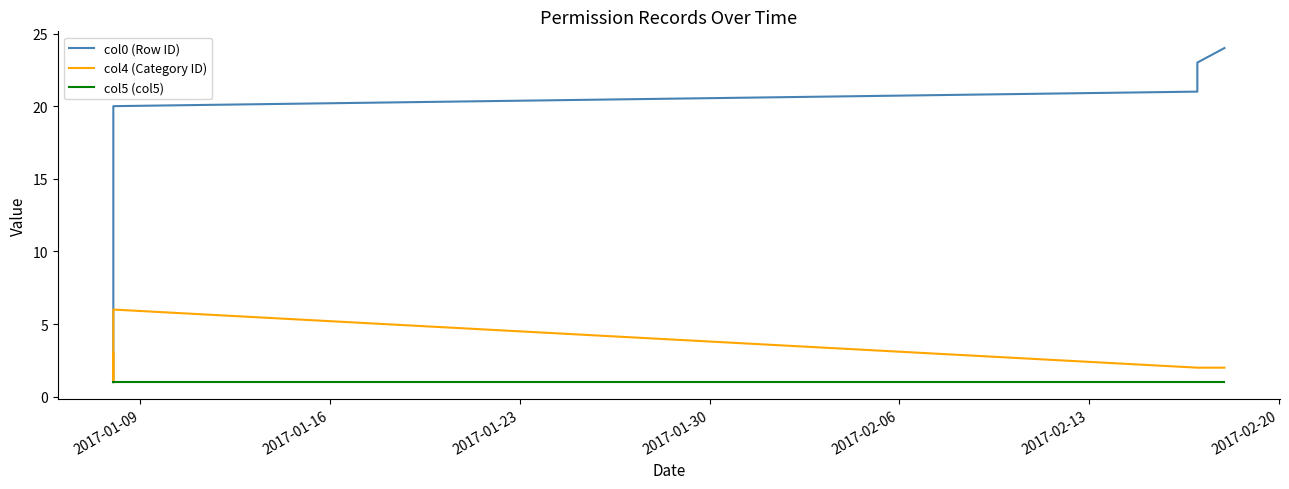

At which label does col5 (col5) reach its peak?

2017-01-09